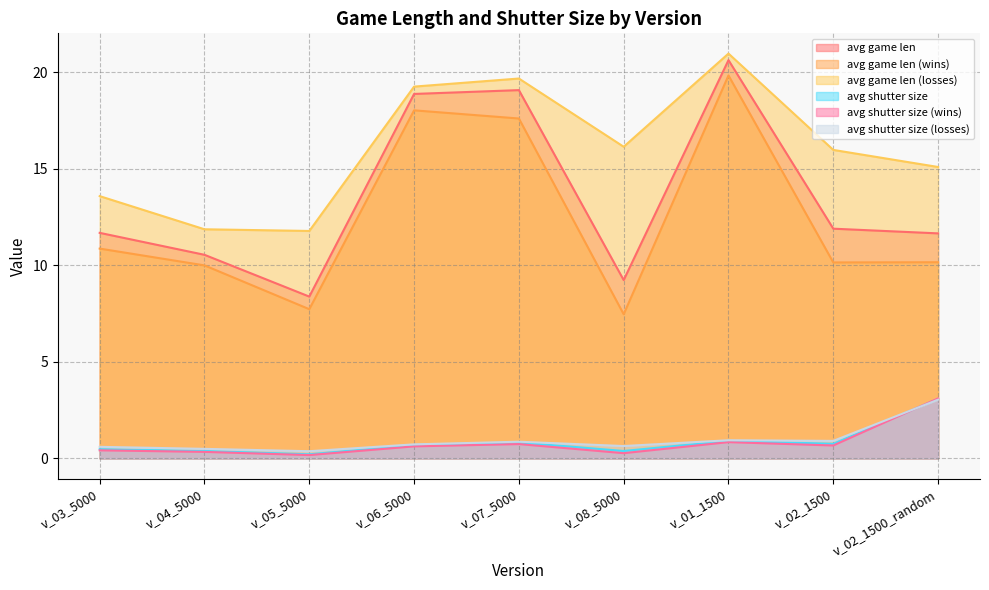

True or false: avg shutter size (losses) has more than 0 points higher than both neighbors.

True